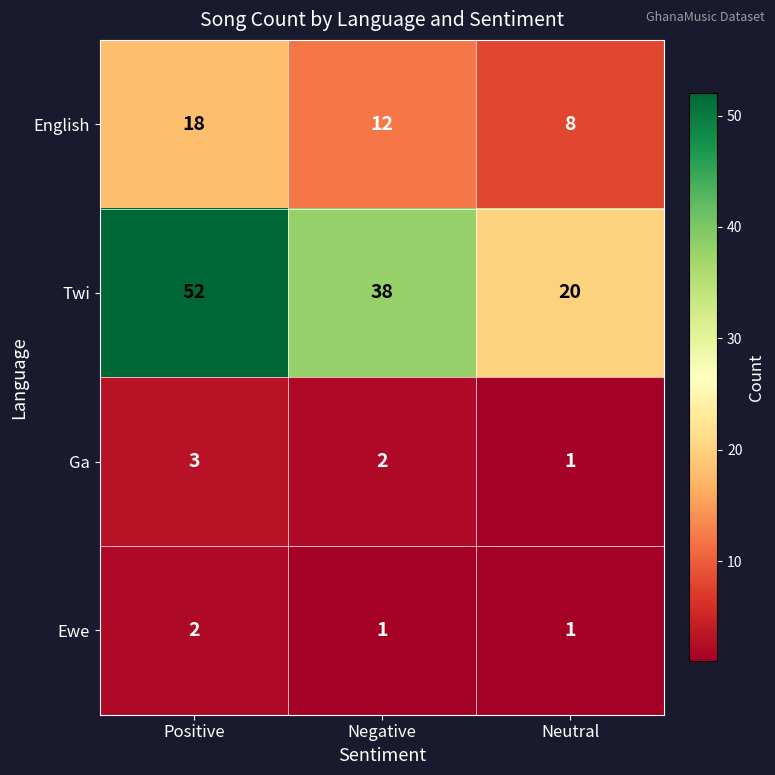

Reading left to right, list all the values displayed in this chart.

English: Positive=18	Negative=12	Neutral=8
Twi: Positive=52	Negative=38	Neutral=20
Ga: Positive=3	Negative=2	Neutral=1
Ewe: Positive=2	Negative=1	Neutral=1